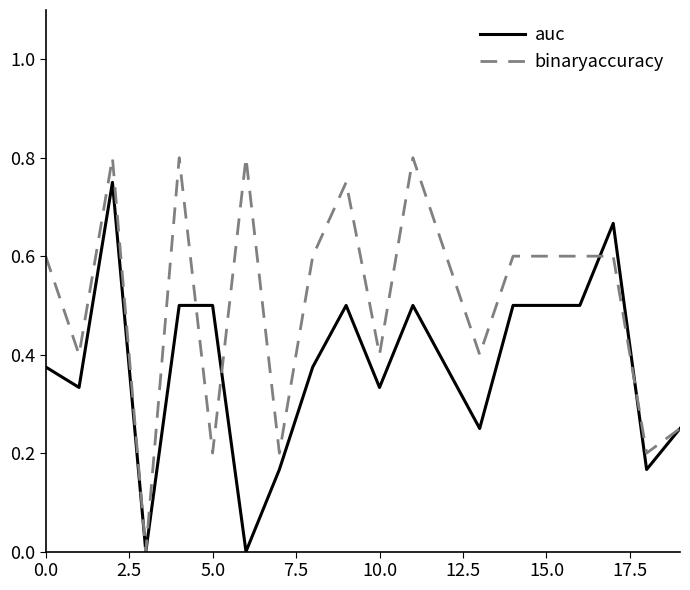

How many positive values does the binaryaccuracy series have?

19